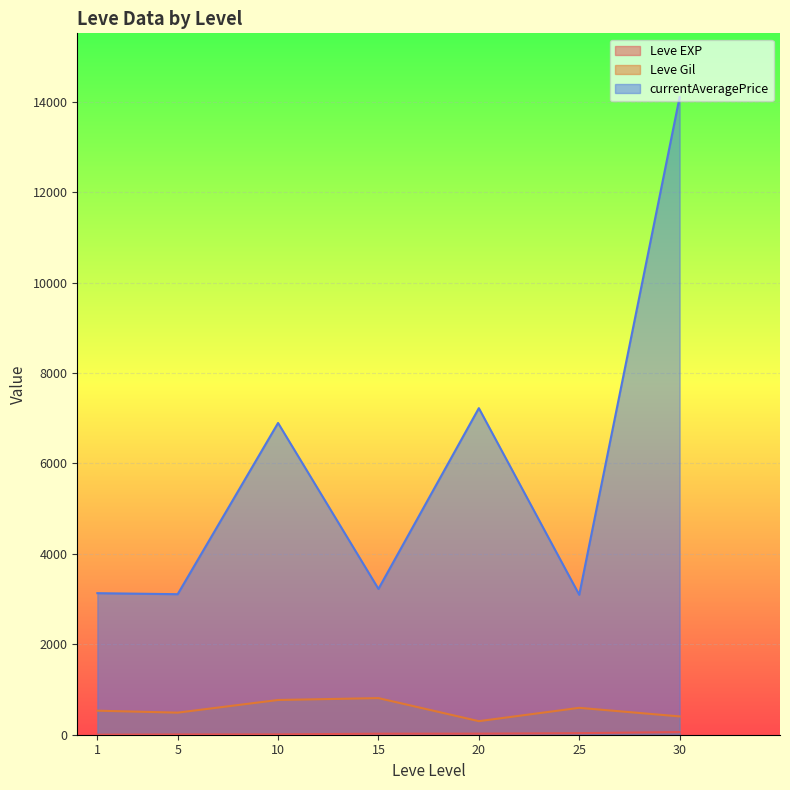

True or false: Leve Gil has a value of 850 at 15.

True